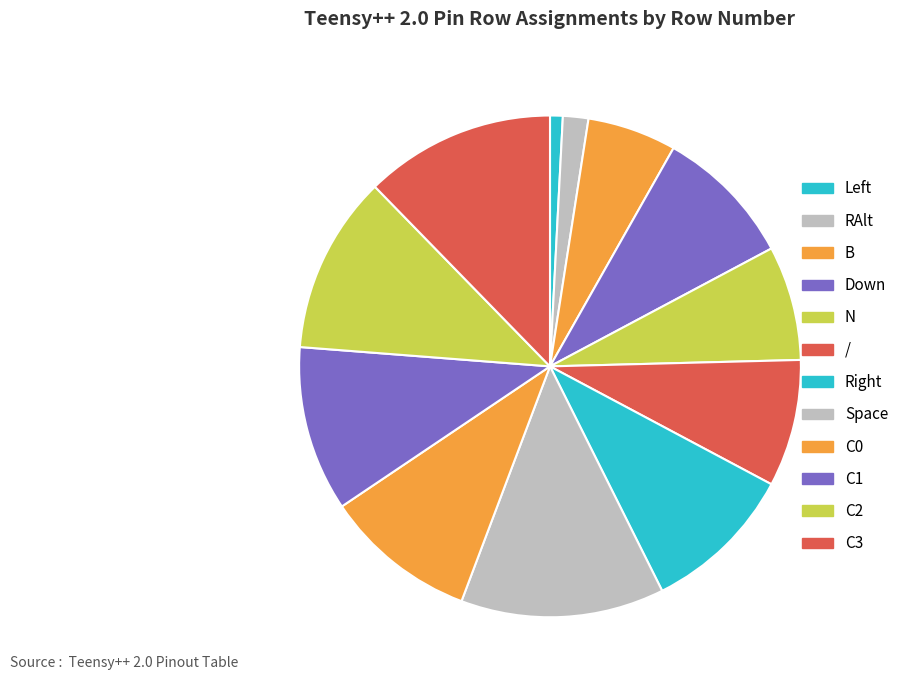

Count the number of slices in the pie.

12